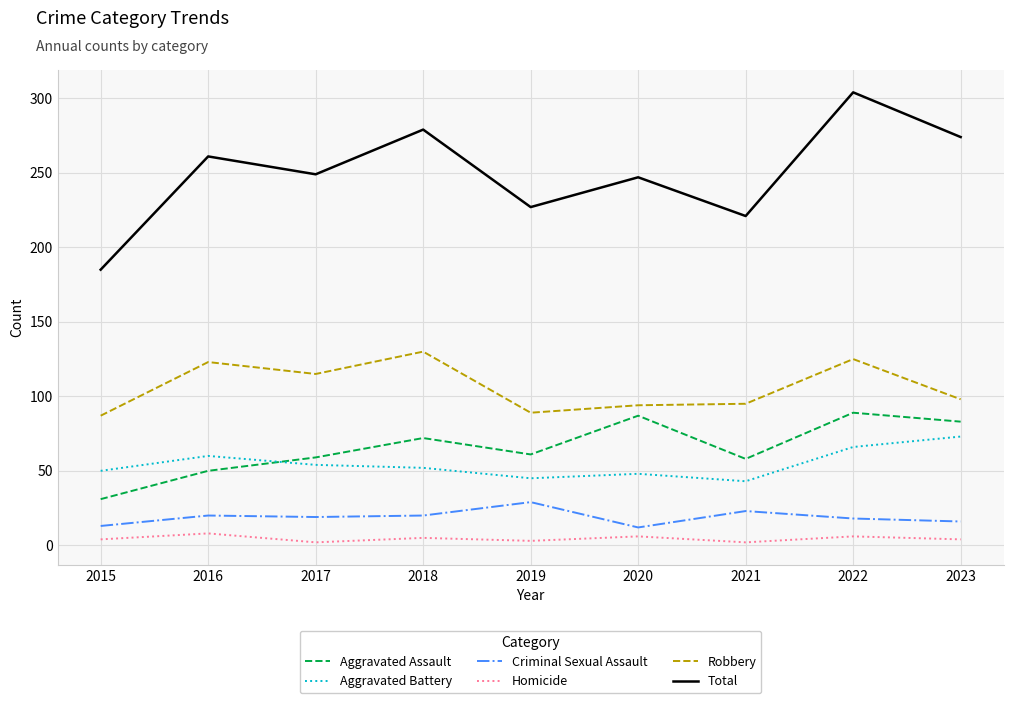

At which label does Total reach its minimum?

2015